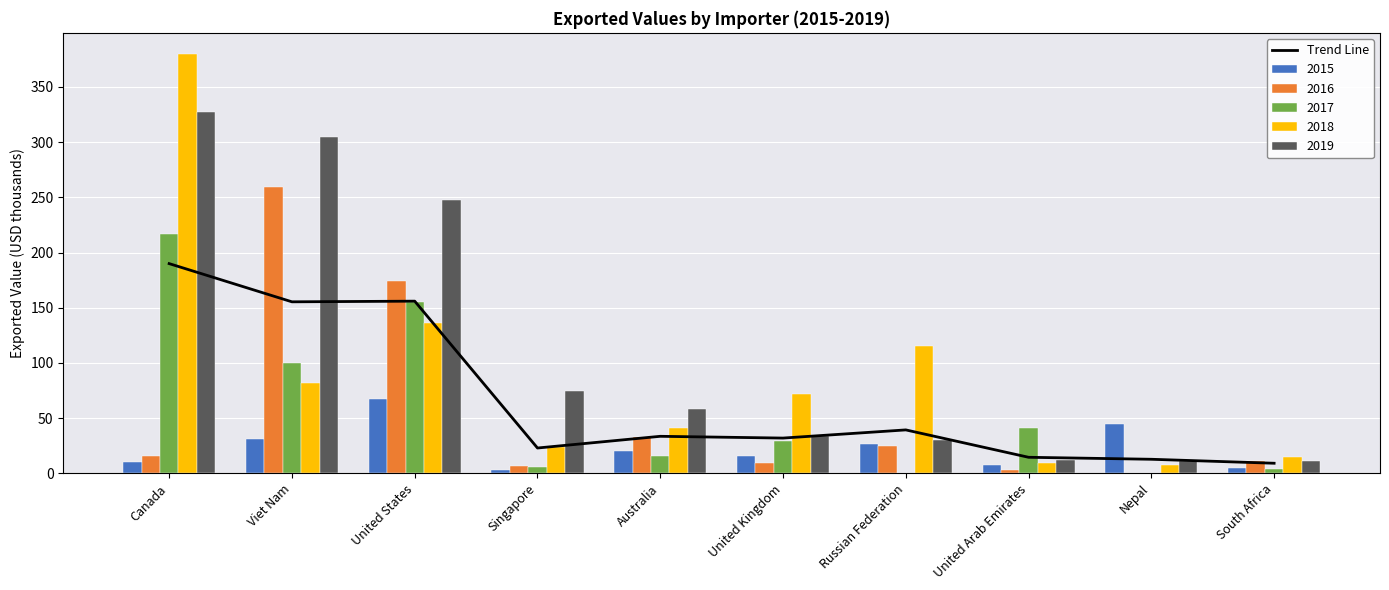

What is the value of the 6th bar from the left?

32.0